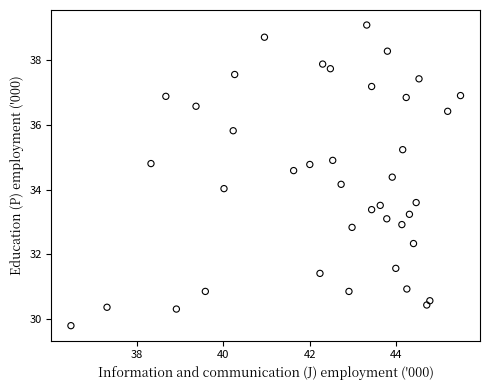

What is the range of Y values (max minus min)?

9.3